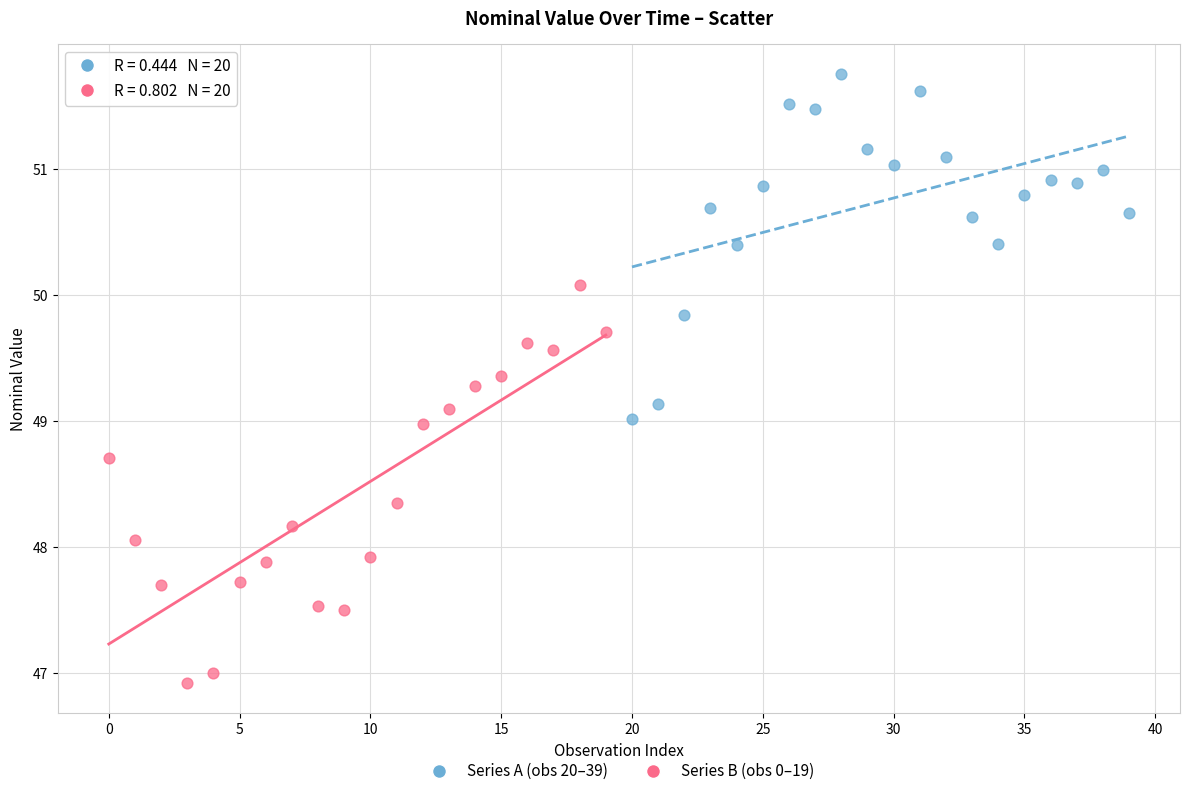

Which series contains the highest Y value?

Series A (obs 20–39)